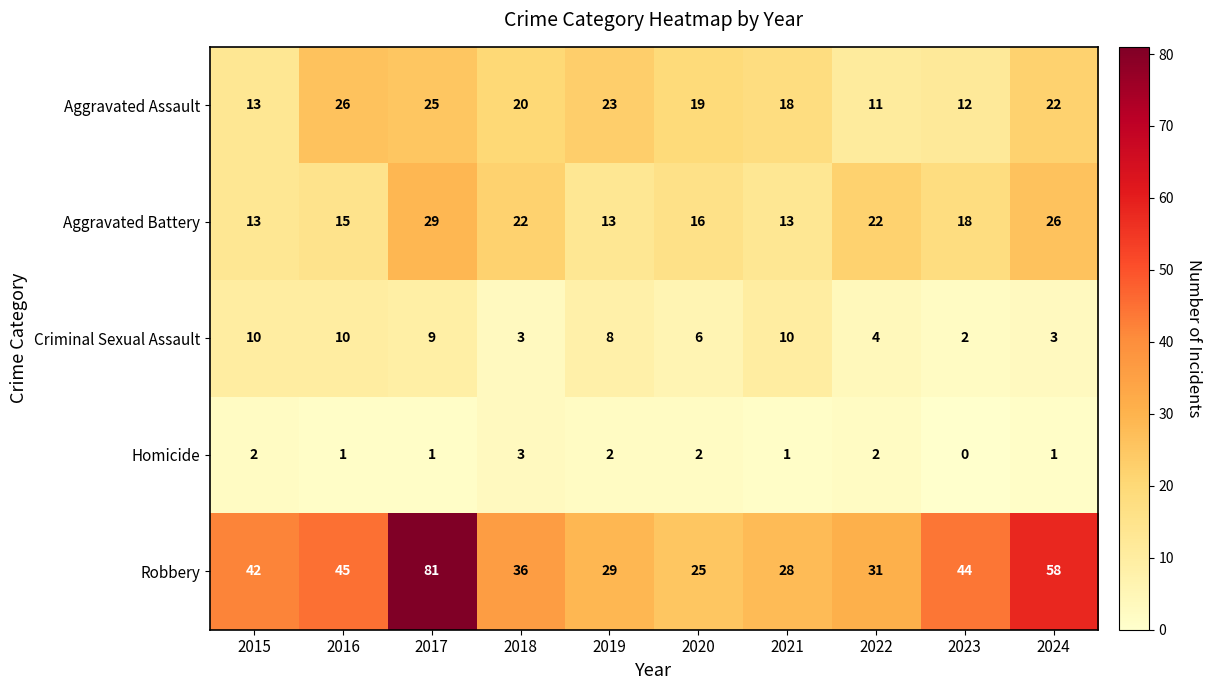

Count the Criminal Sexual Assault values in the range 3 to 10.

9